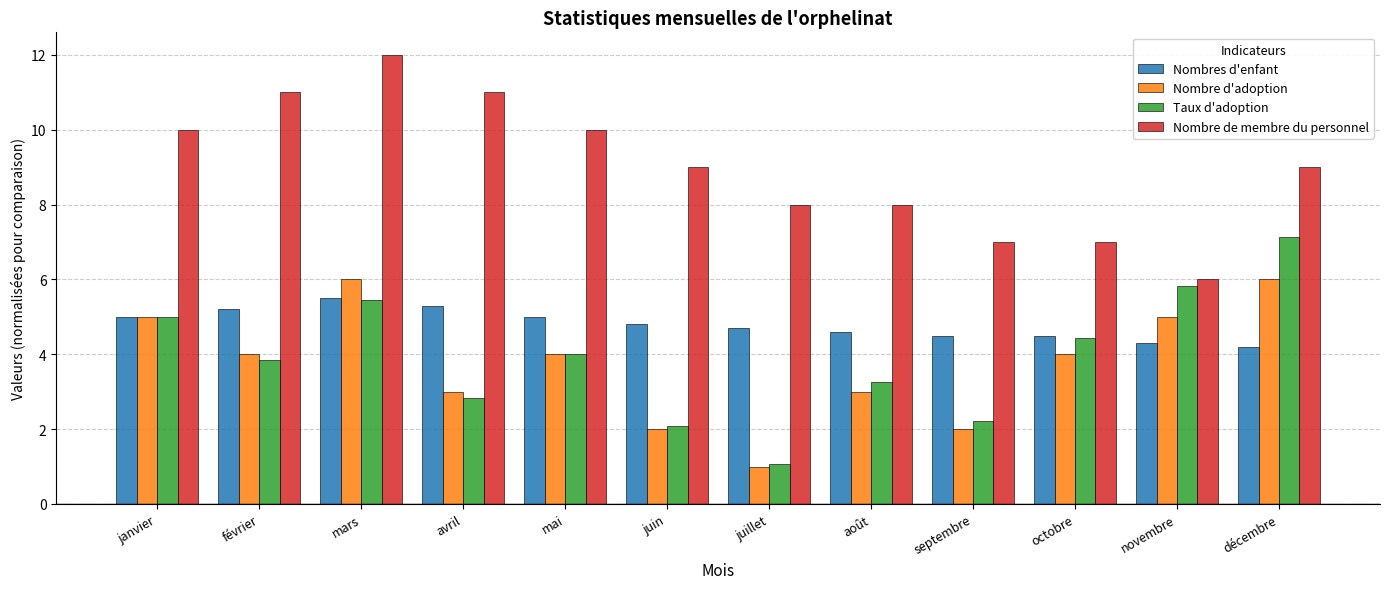

What position from the right is octobre?

3